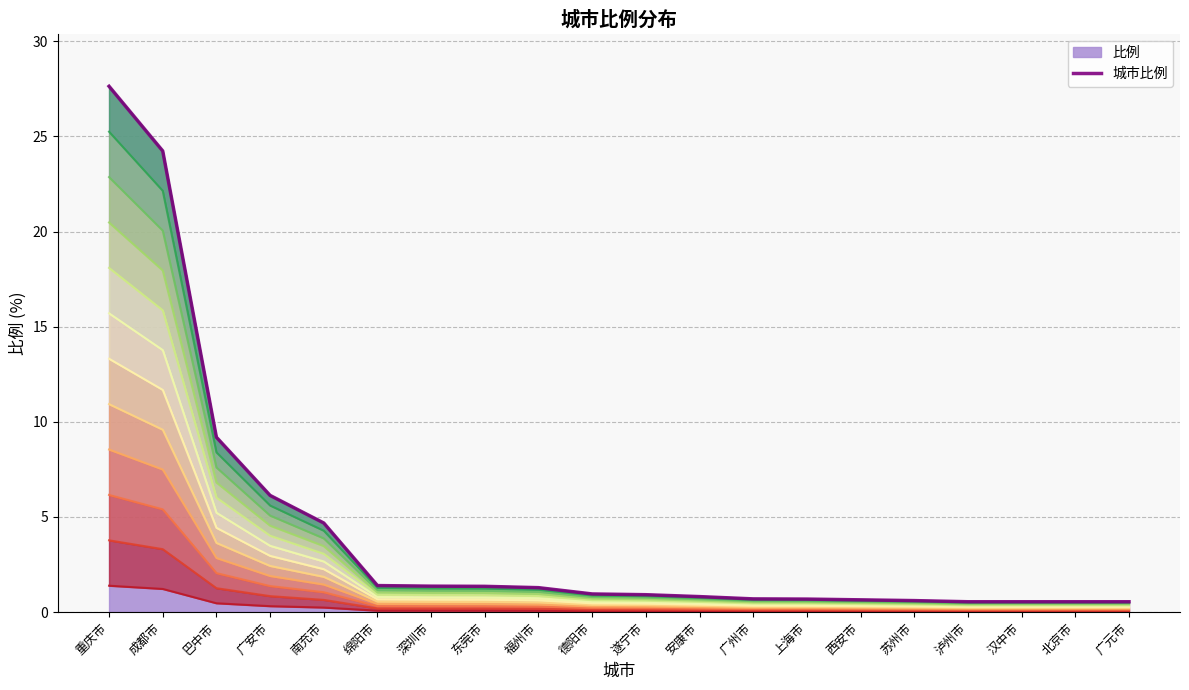

What is the highest value of the 比例 series?

27.6